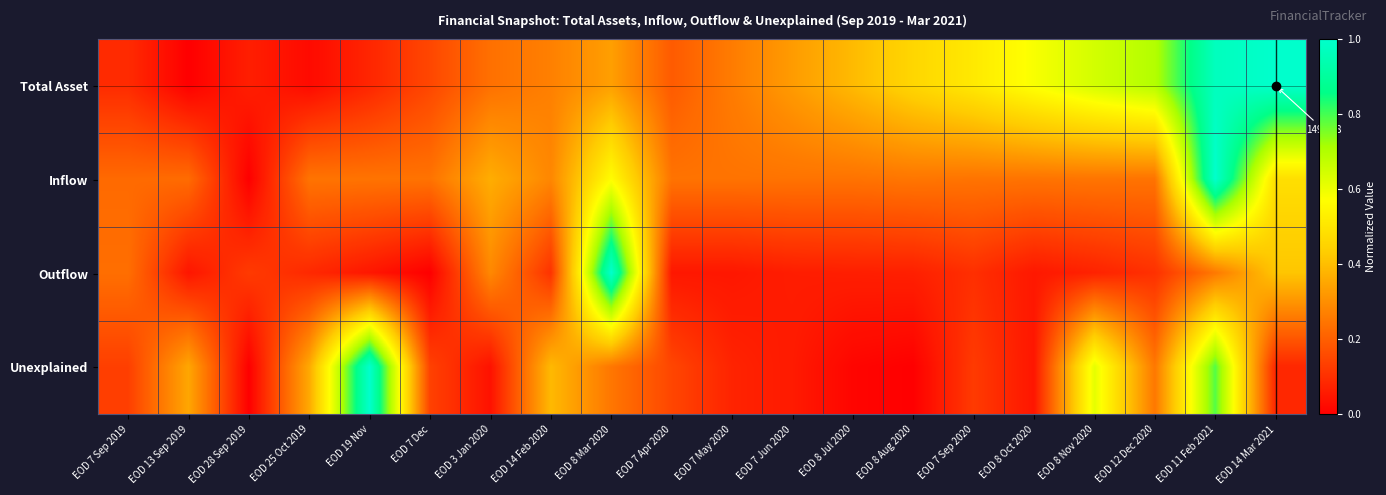

Which series has the largest total across all categories?

Total Asset